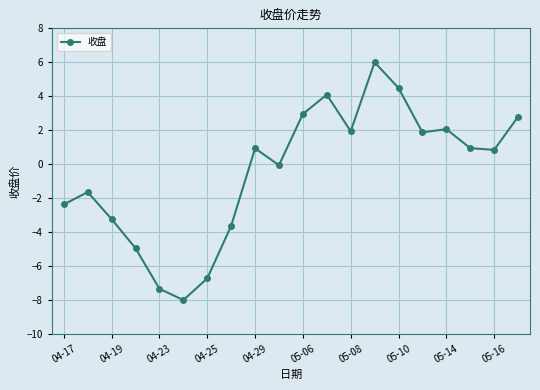

What is the greatest value displayed?

6.0